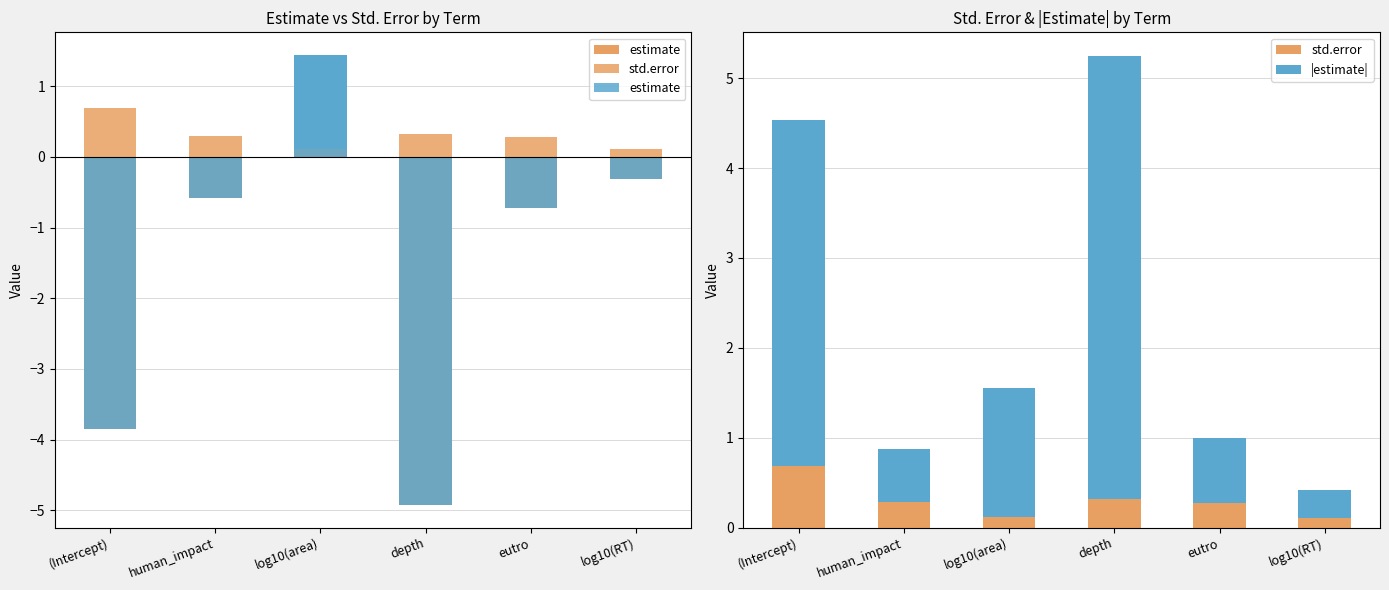

What is the label of the 1st bar from the left?

(Intercept)